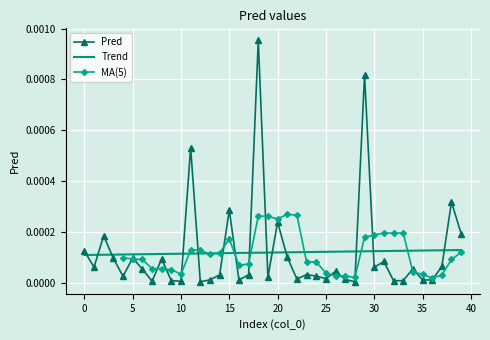

Rank the categories by value from highest to lowest.

18, 29, 11, 38, 15, 20, 39, 2, 0, 21, 5, 3, 8, 31, 37, 1, 30, 34, 6, 26, 23, 17, 14, 24, 4, 19, 25, 22, 27, 13, 35, 36, 16, 33, 9, 32, 7, 10, 28, 12